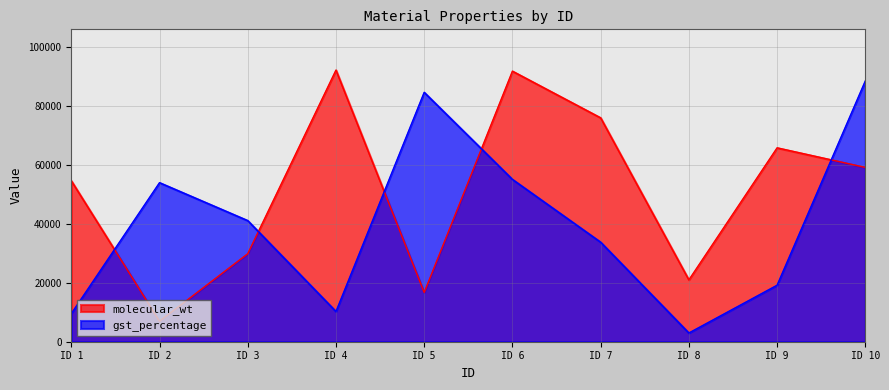

What is the sum of the molecular_wt values at ID 1 and ID 3?

84543